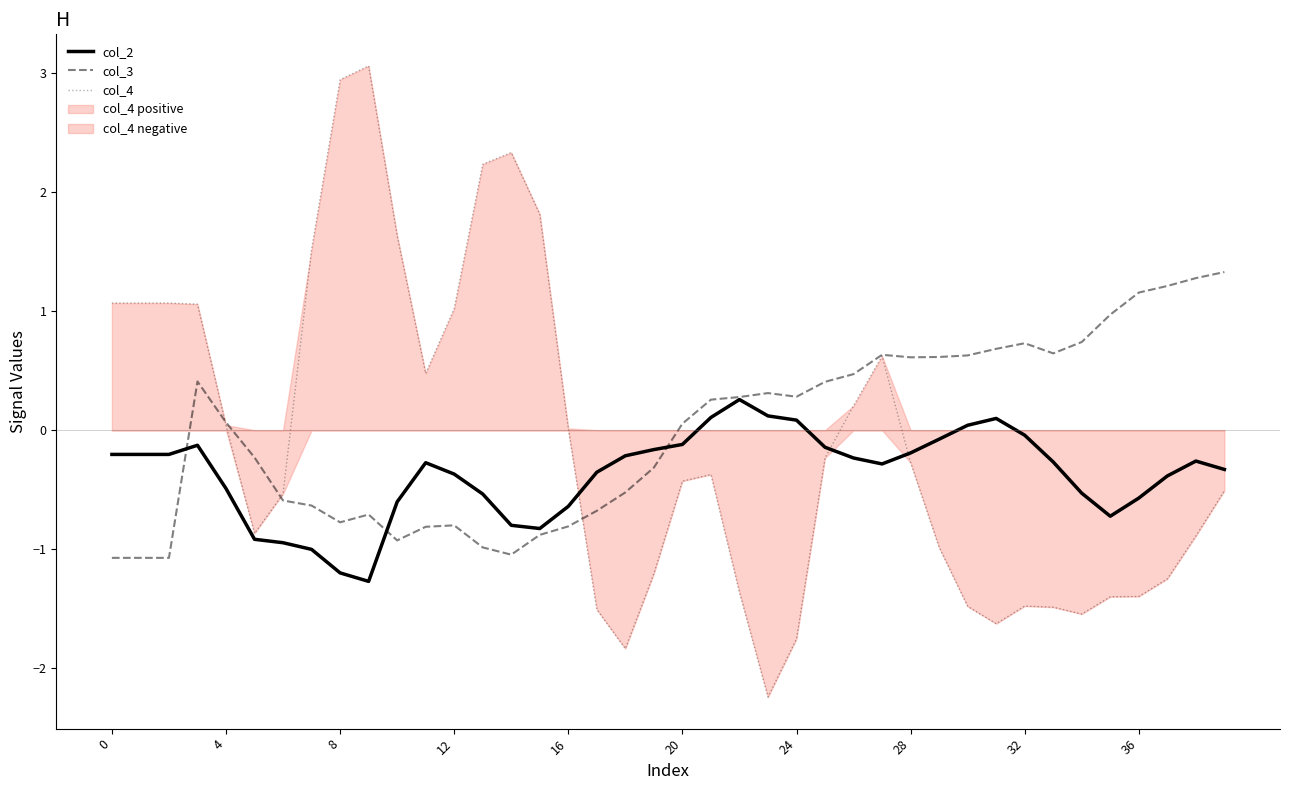

At how many categories does at least one series exceed 1?

16